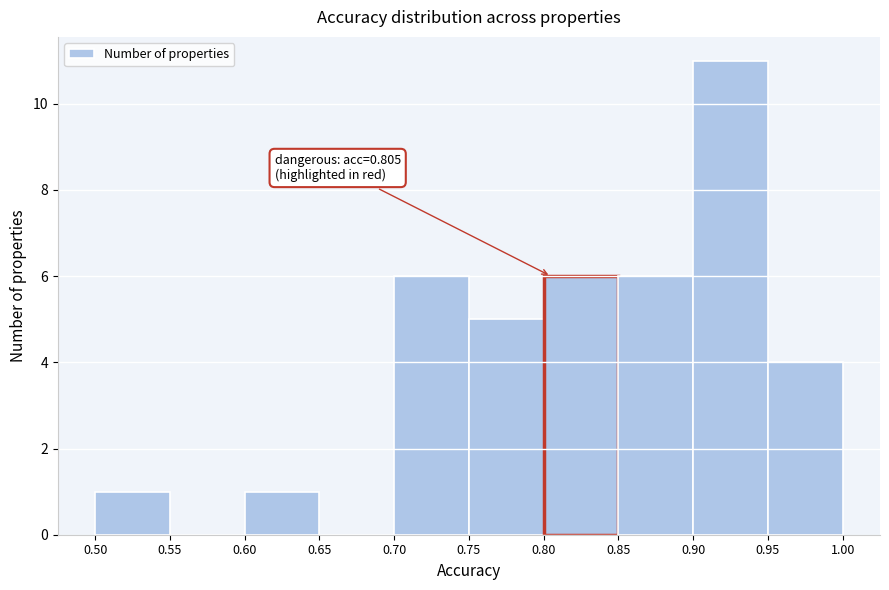

Over which range of the x-axis is the bar tallest?

0.90 to 0.95